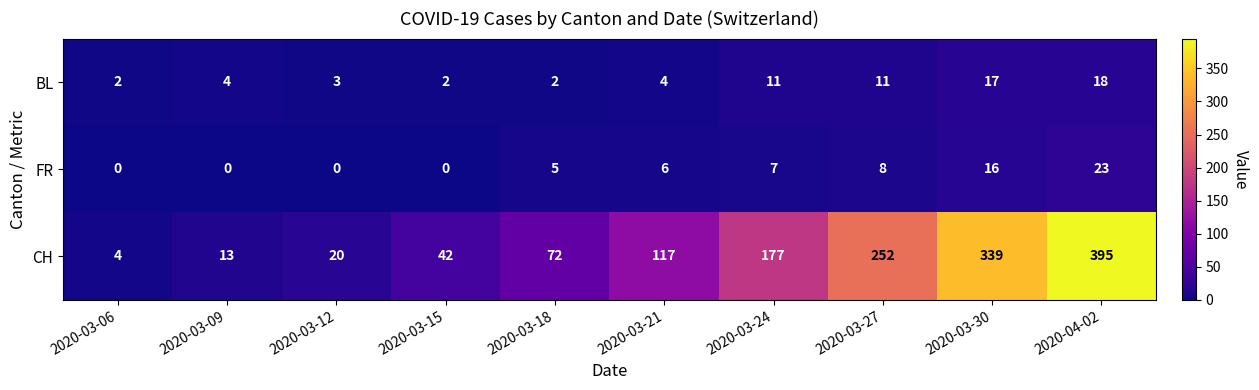

Read the CH value at 2020-03-18, to the nearest 50.

50